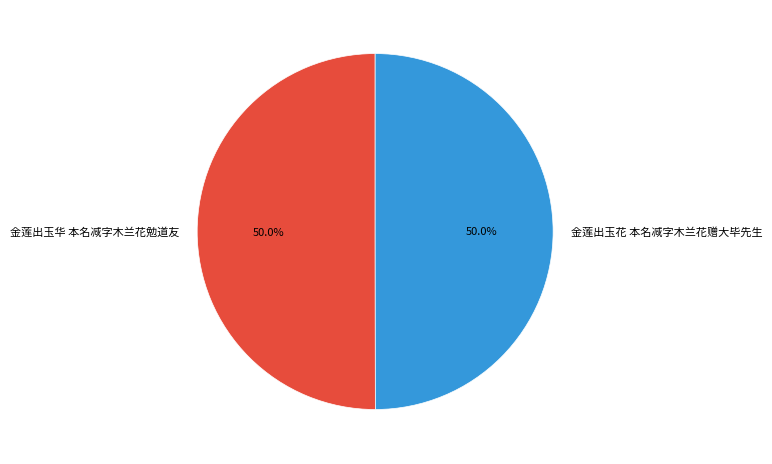

What portion of the pie excludes 金莲出玉花 本名减字木兰花赠大毕先生?

50.0%